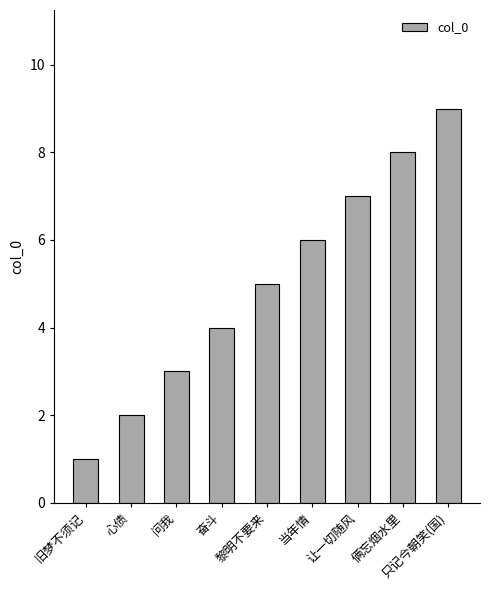

Reading left to right, transcribe all the data shown in this chart.

旧梦不须记=1	心债=2	问我=3	奋斗=4	黎明不要来=5	当年情=6	让一切随风=7	俩忘烟水里=8	只记今朝笑(国)=9